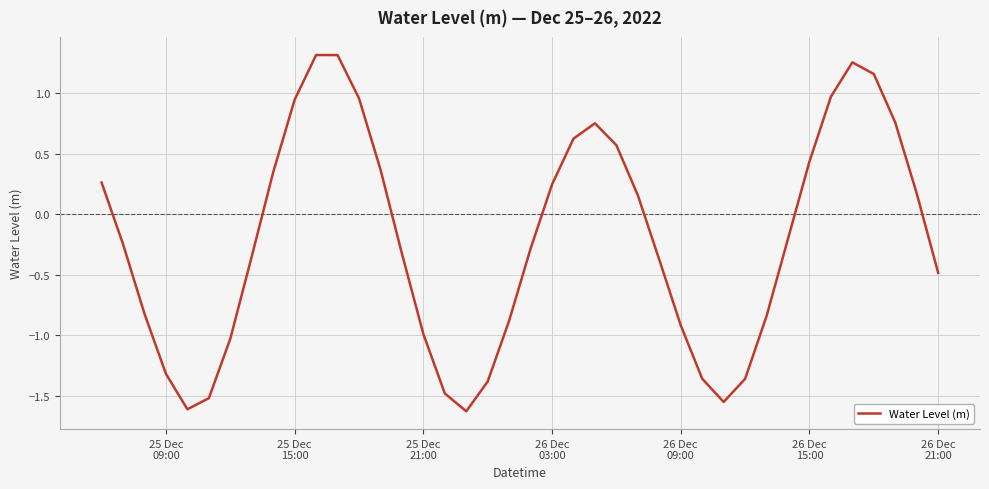

What is the smallest value displayed?

-1.6